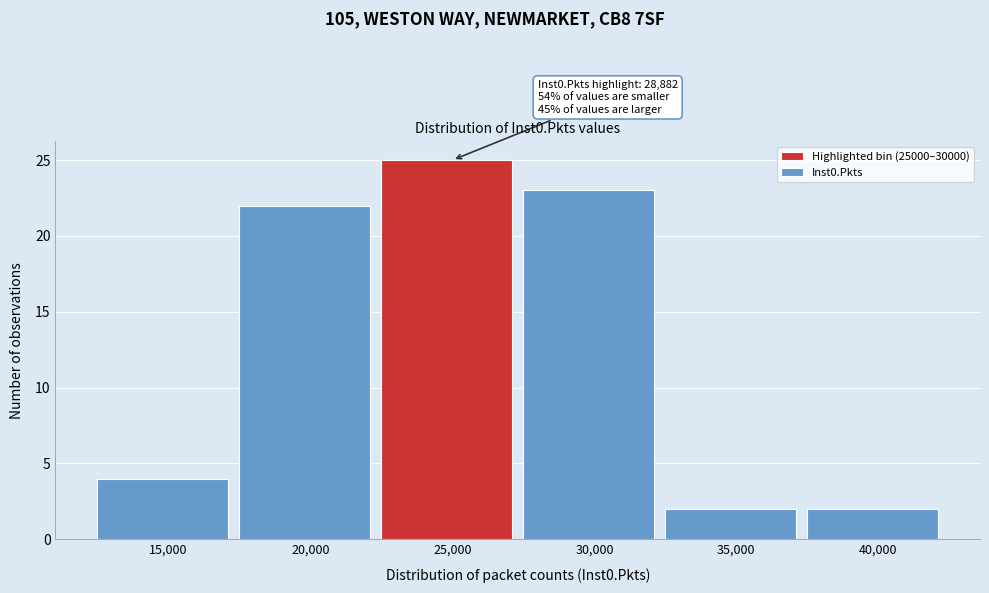

Reading left to right, what are all the values shown in this chart?

4	22	25	23	2	2